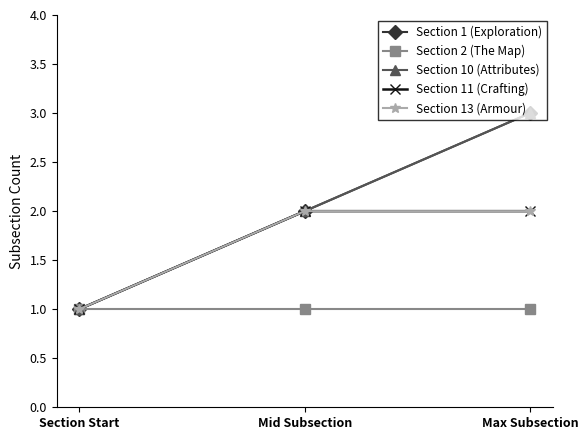

True or false: Section 11 (Crafting) has a value of 2 at Max Subsection.

True